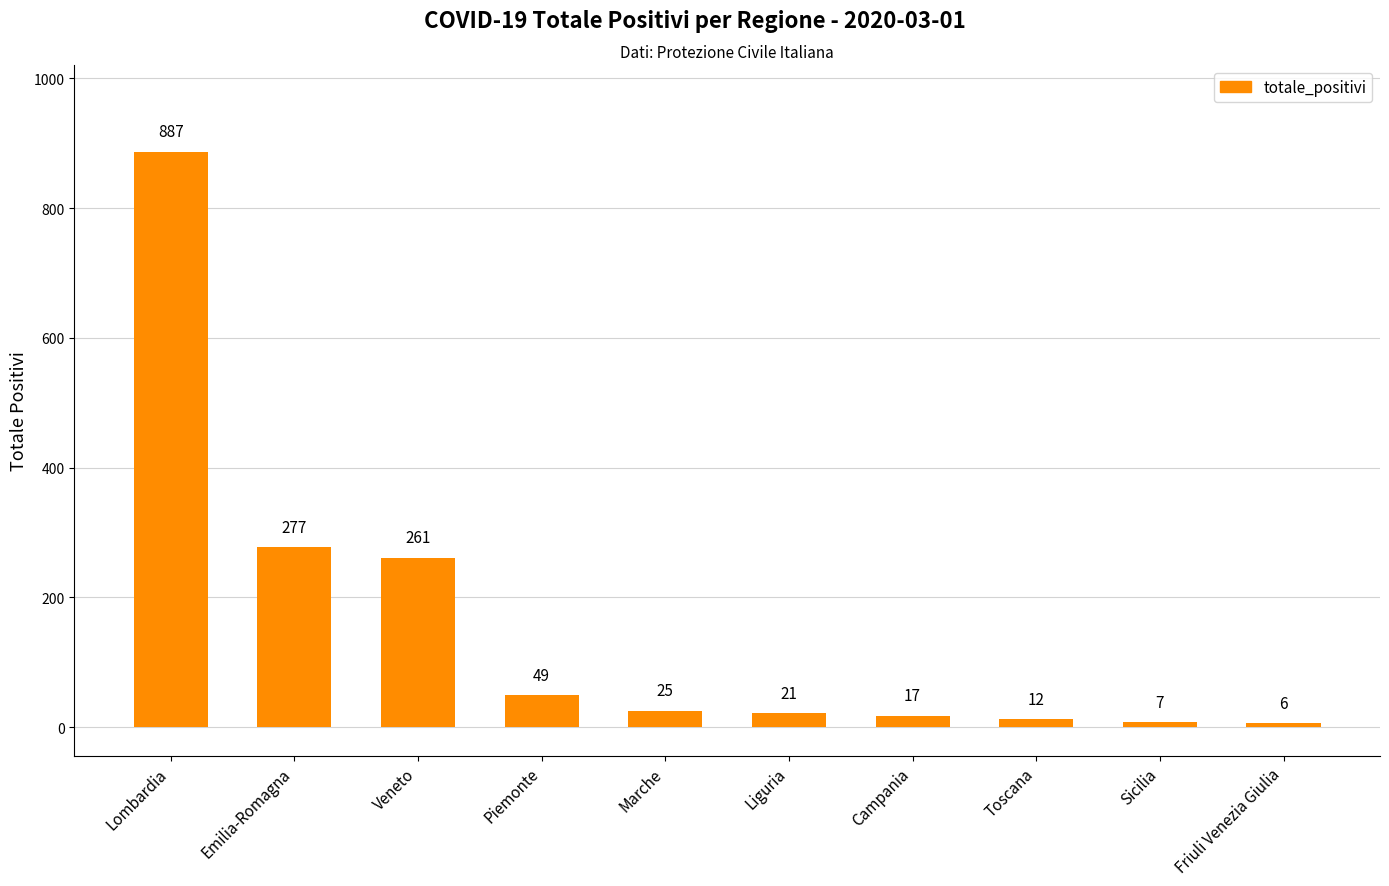

Reading left to right, extract all data points from this chart.

887	277	261	49	25	21	17	12	7	6